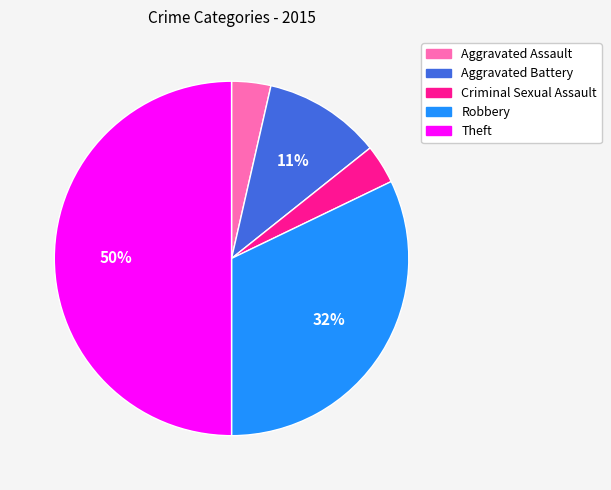

Does Aggravated Battery represent more than half of the total?

No